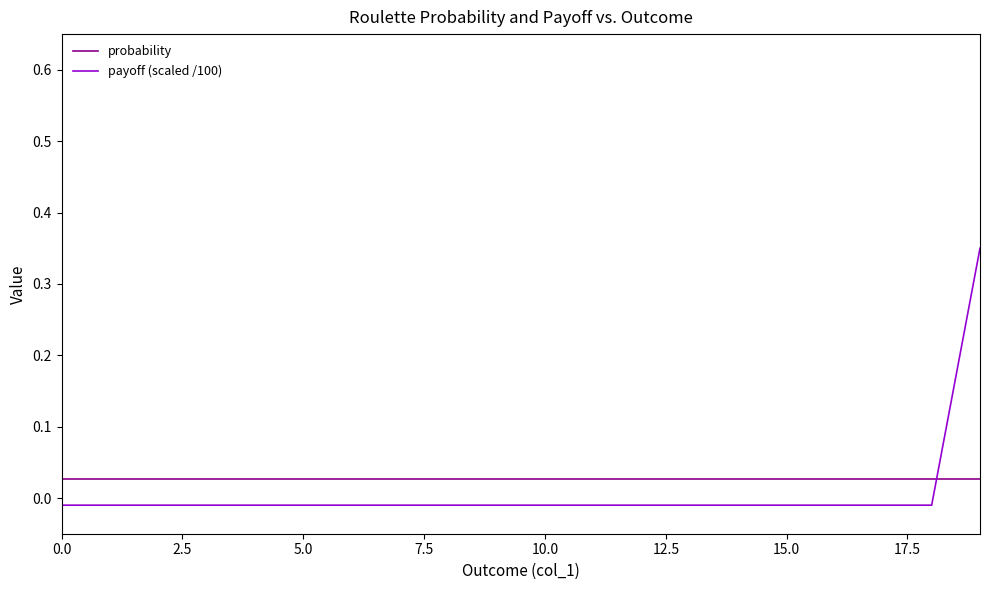

After their last crossing, which series has the higher values: payoff (scaled /100) or probability?

payoff (scaled /100)